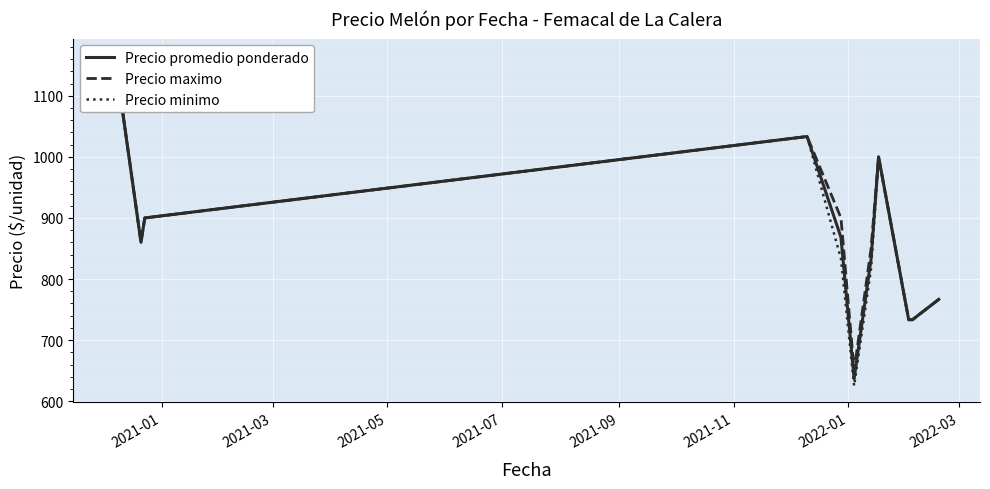

Reading right to left, transcribe all the data shown in this chart.

Precio promedio ponderado: 766.7	733.3	733.3	1000.0	832.5	636.5	868.3	1033.3	900.0	860.0	1166.7
Precio maximo: 766.7	733.3	733.3	1000.0	850.0	650.0	900.0	1033.3	900.0	860.0	1166.7
Precio minimo: 766.7	733.3	733.3	1000.0	816.7	625.0	833.3	1033.3	900.0	860.0	1166.7